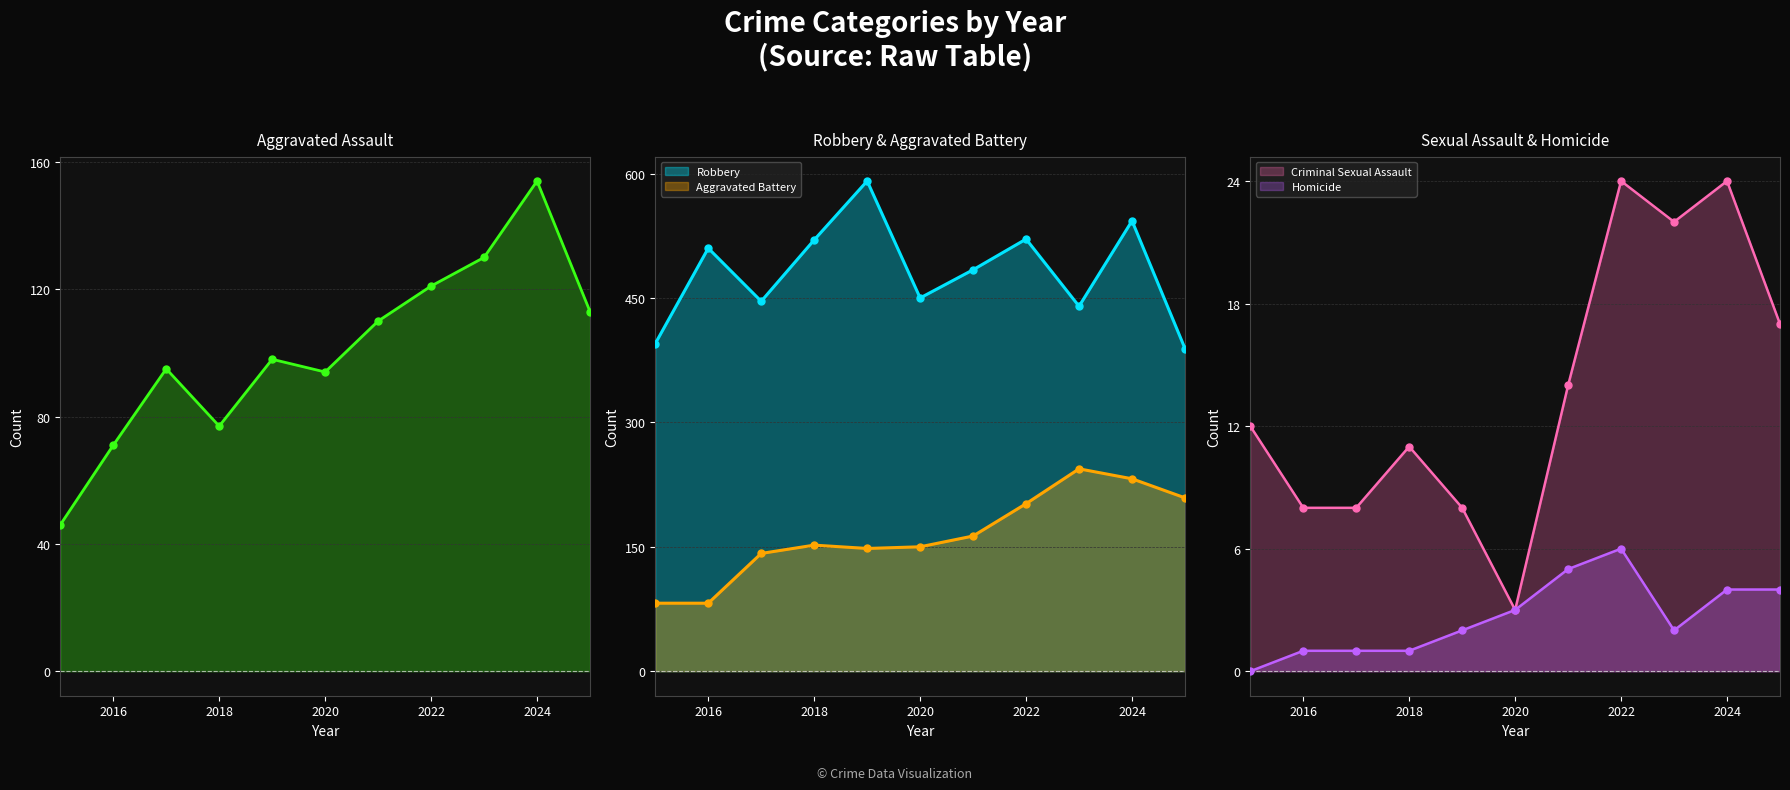

At which label is Aggravated Battery closest to 163?

2021